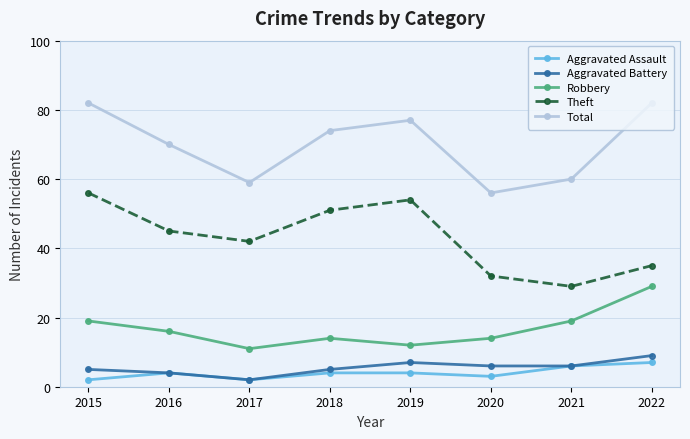

At which label is Total closest to 69?

2016